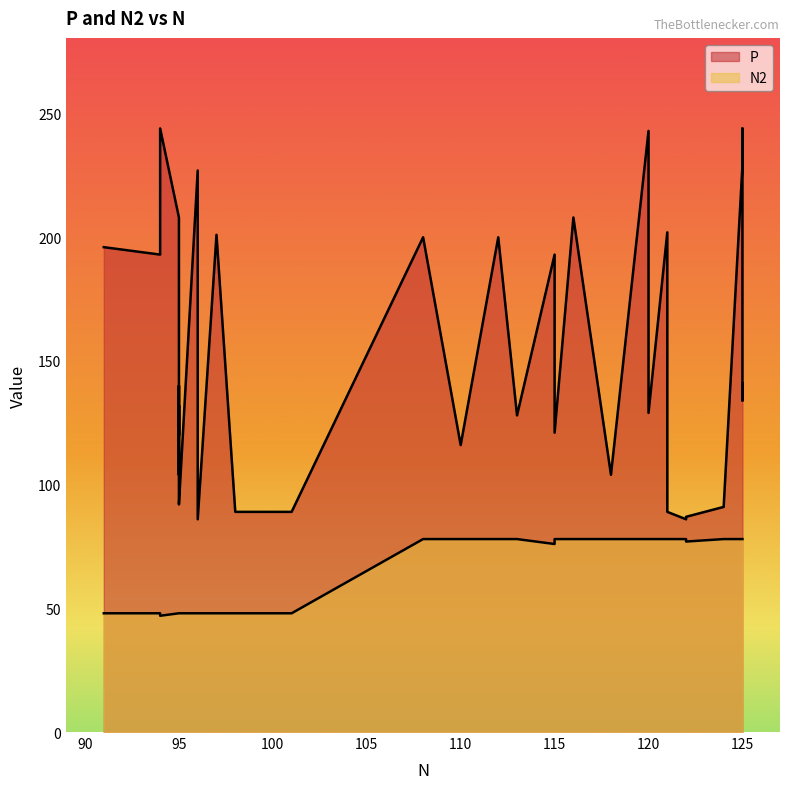

What are all the series names shown in the legend?

P, N2